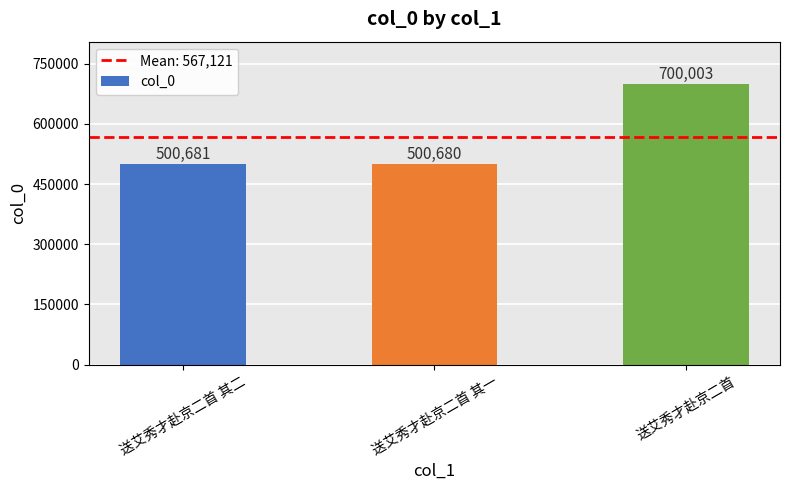

Reading left to right, extract all data points from this chart.

500681	500680	700003